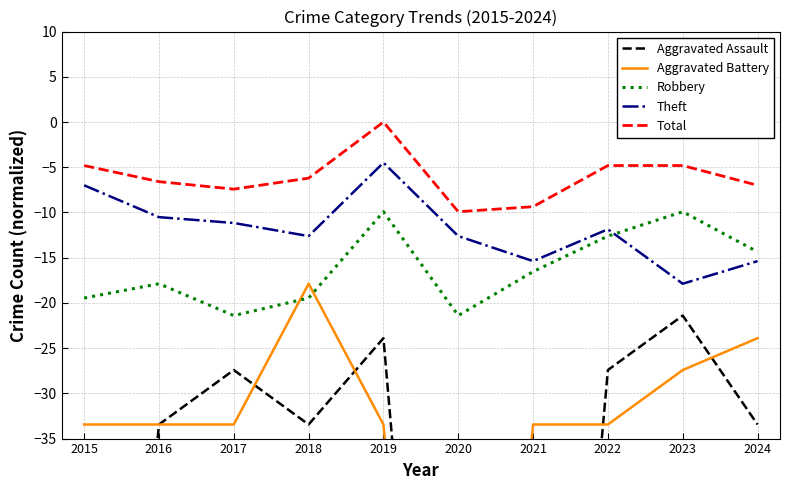

What is the sum of the Robbery values at 2024 and 2023?

-24.3